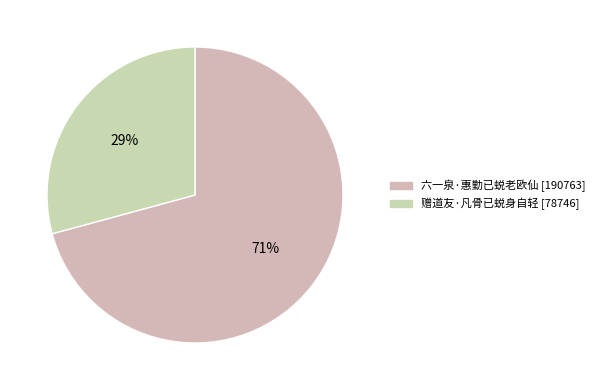

Is the sum of 赠道友·凡骨已蜕身自轻 and 六一泉·惠勤已蜕老欧仙 greater than half?

Yes